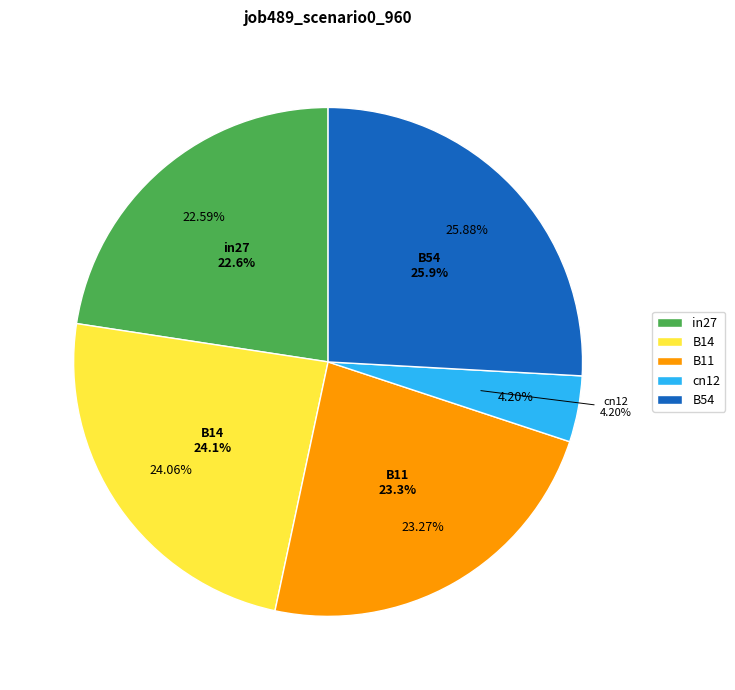

Rank the categories by value from lowest to highest.

cn12, in27, B11, B14, B54